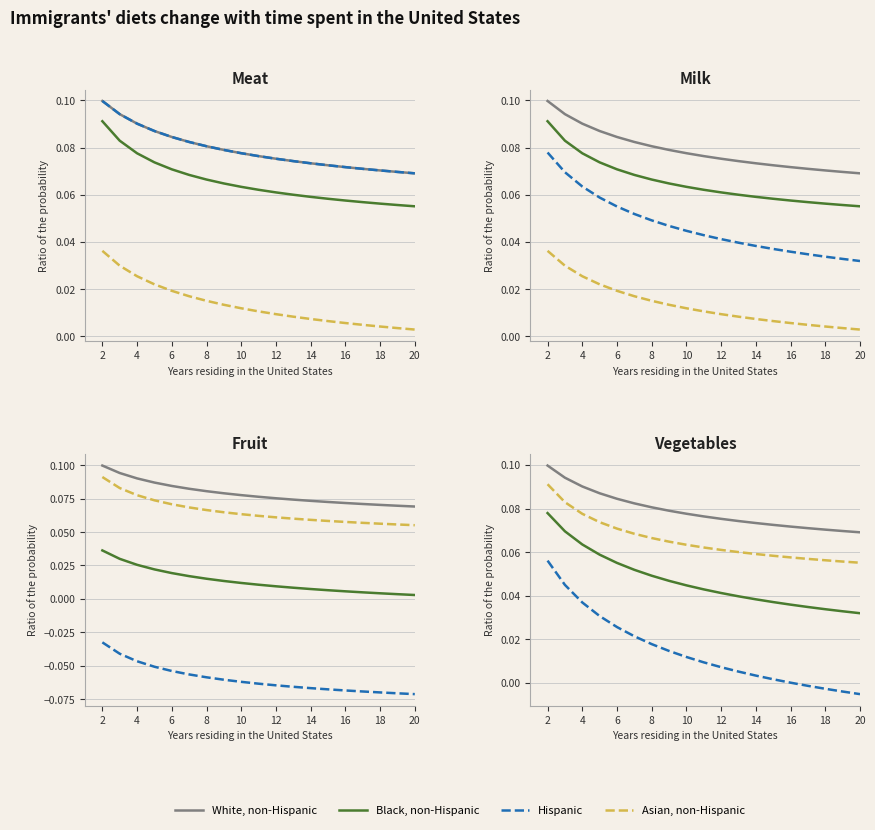

What are all the series names shown in the legend?

White, non-Hispanic, Black, non-Hispanic, Hispanic, Asian, non-Hispanic